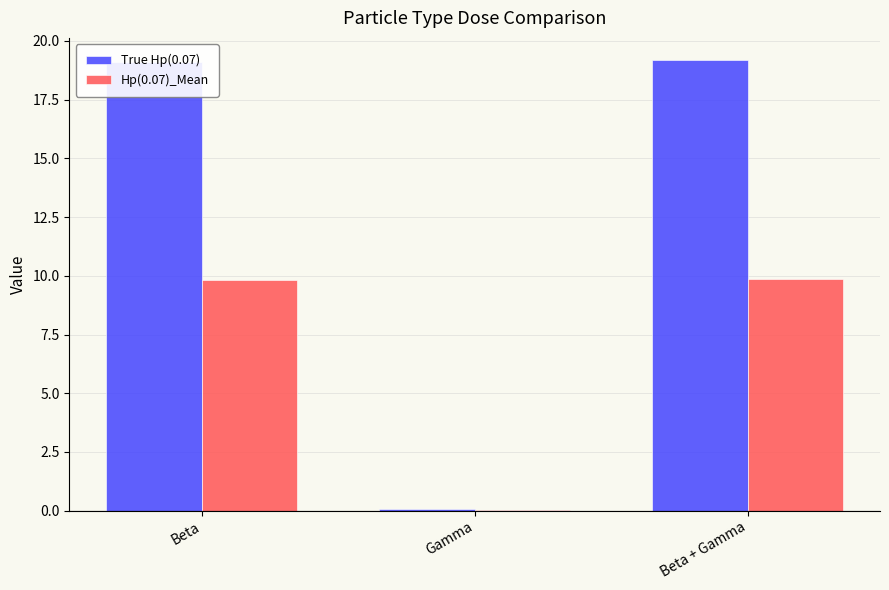

Which series has the largest total across all categories?

True Hp(0.07)